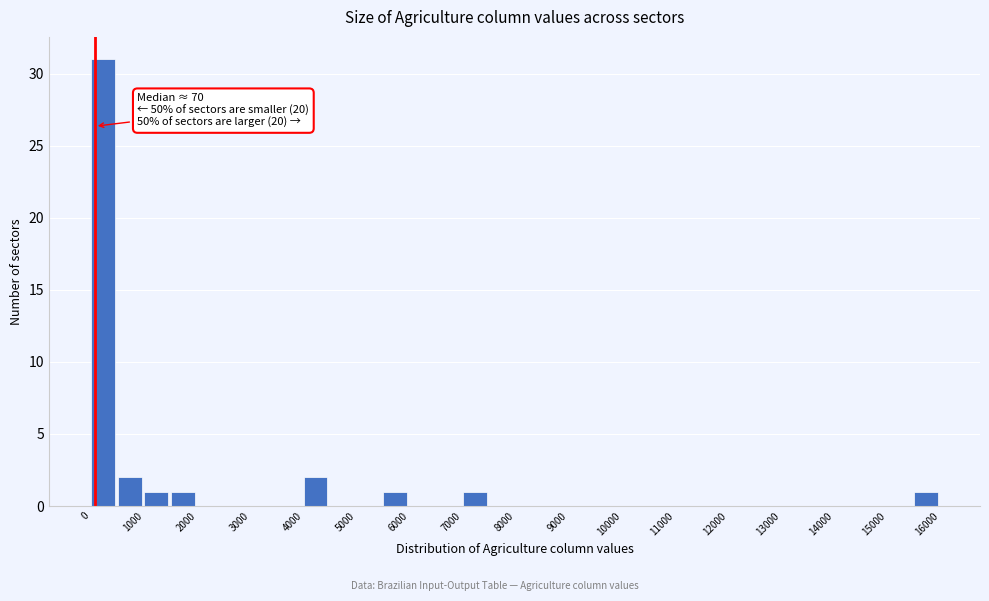

Over which range of the x-axis is the bar tallest?

0 to 500